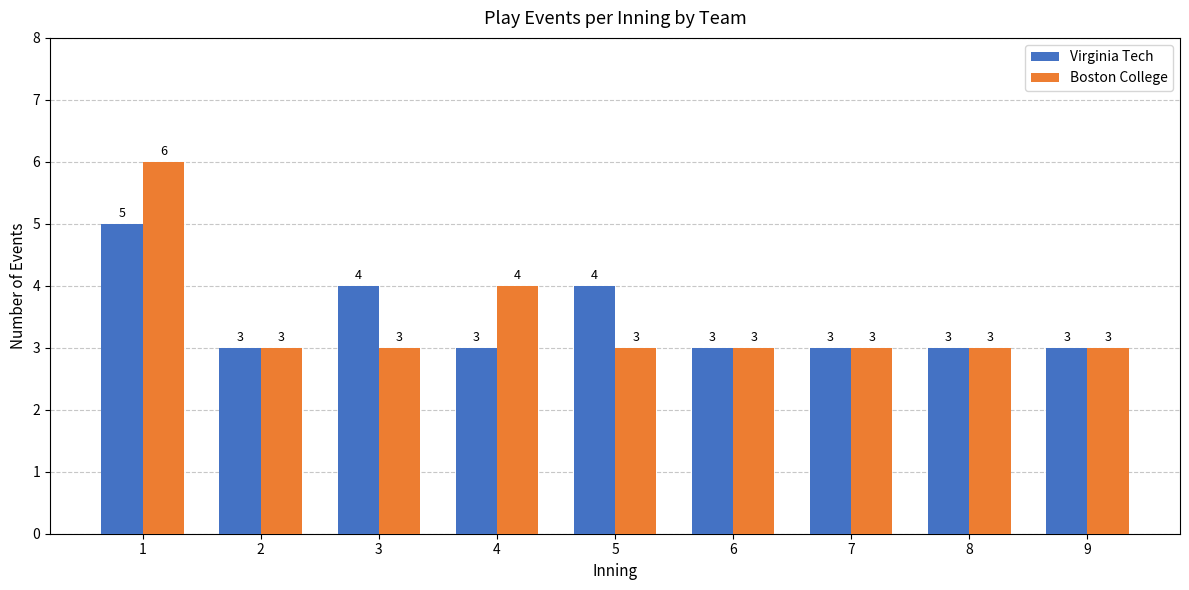

Reading right to left, transcribe all the data shown in this chart.

Virginia Tech: 3	3	3	3	4	3	4	3	5
Boston College: 3	3	3	3	3	4	3	3	6